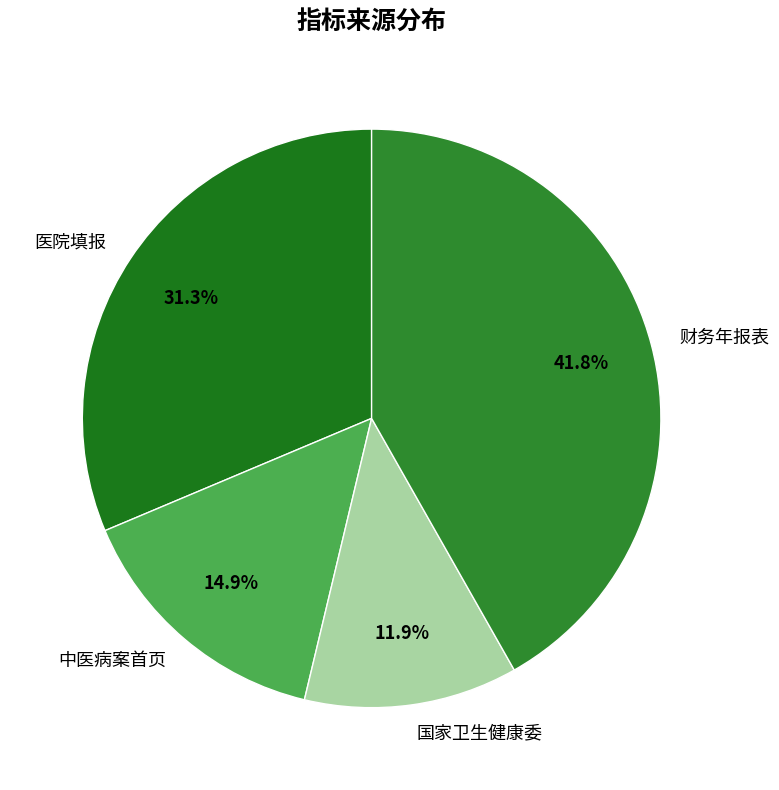

What is the largest slice in the pie chart?

财务年报表